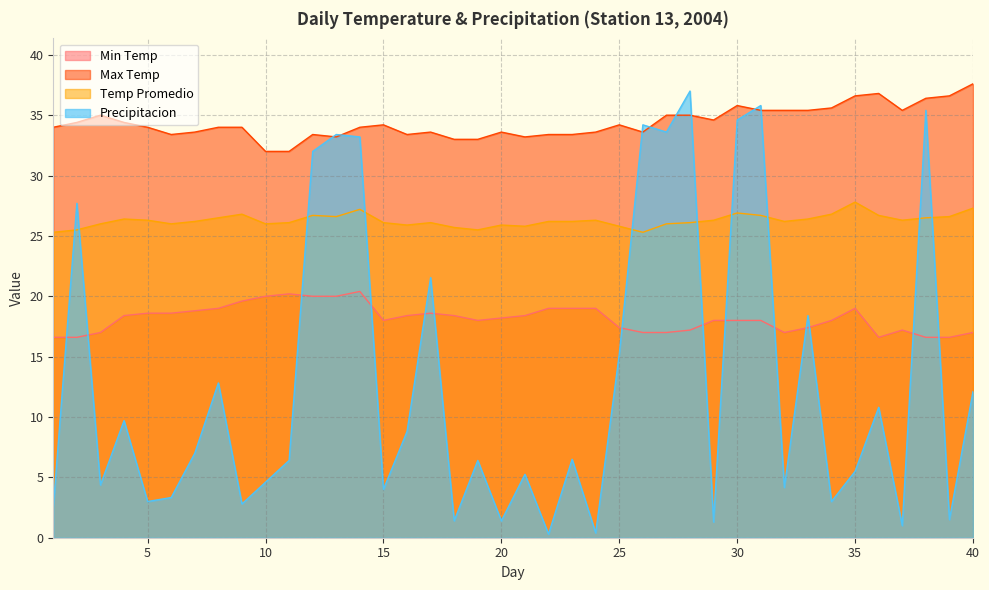

At how many categories does at least one series exceed 11?

40